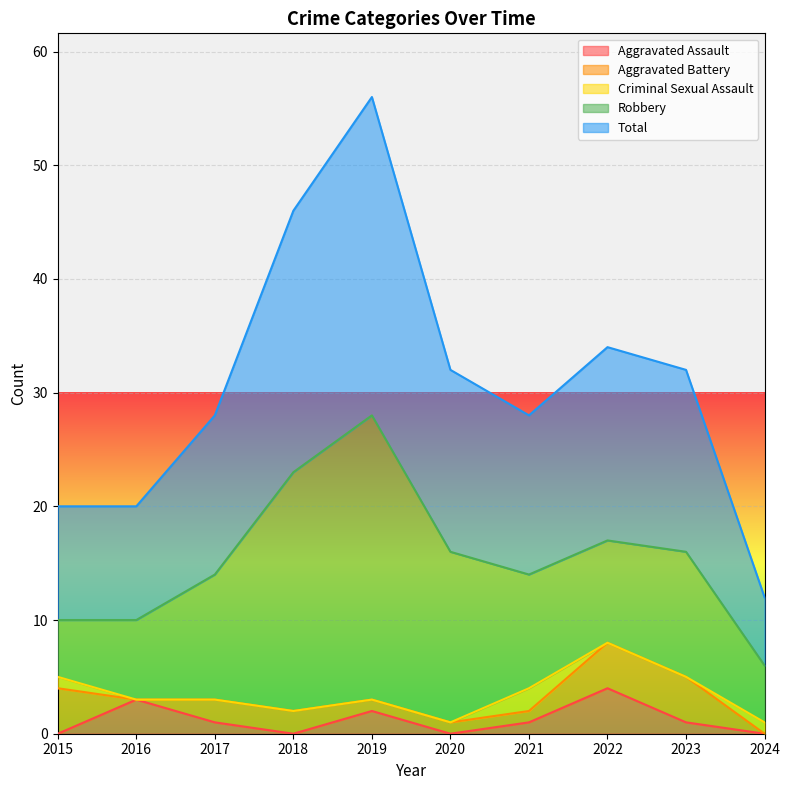

What is the highest value of the Aggravated Assault series?

4